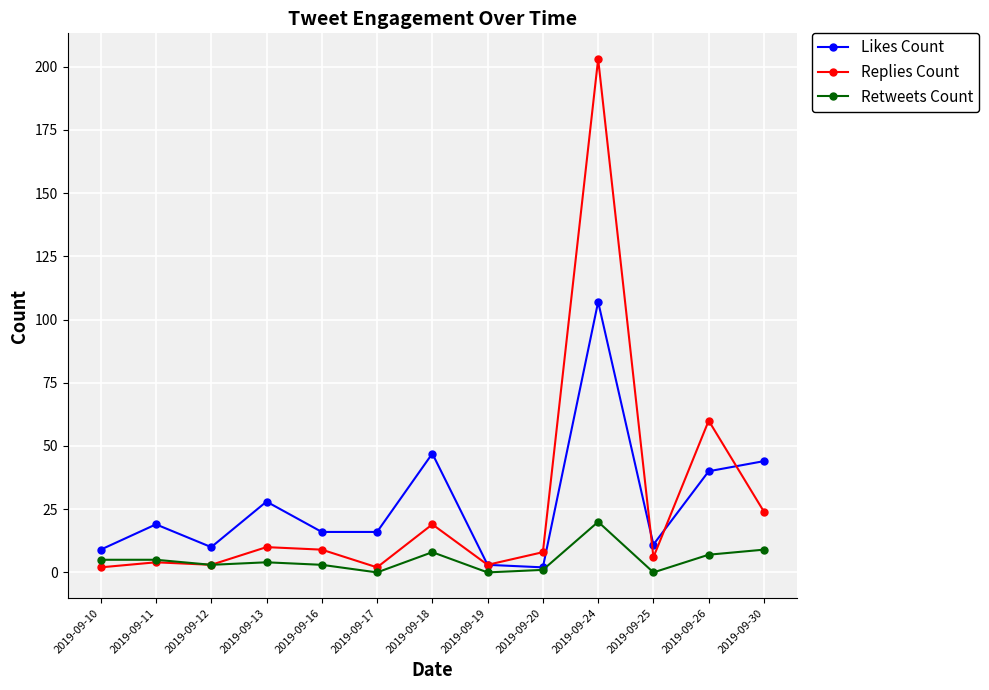

What is the value of the Retweets Count point at the 9th from the left?

1